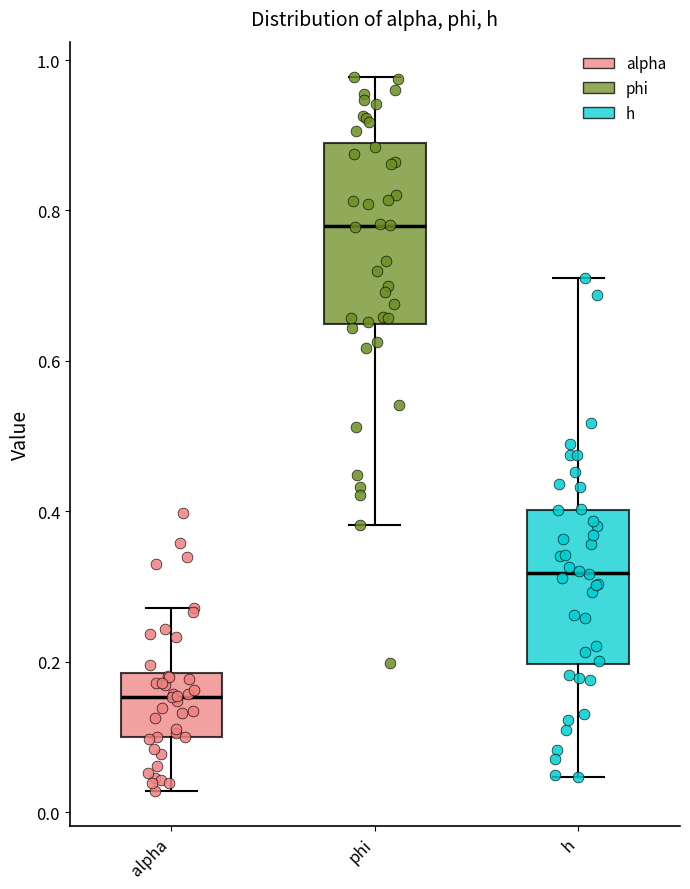

Where is the upper edge of the box for phi on the y-axis? The values are not printed on the chart, so give them approximately, as read against the axis.

0.88